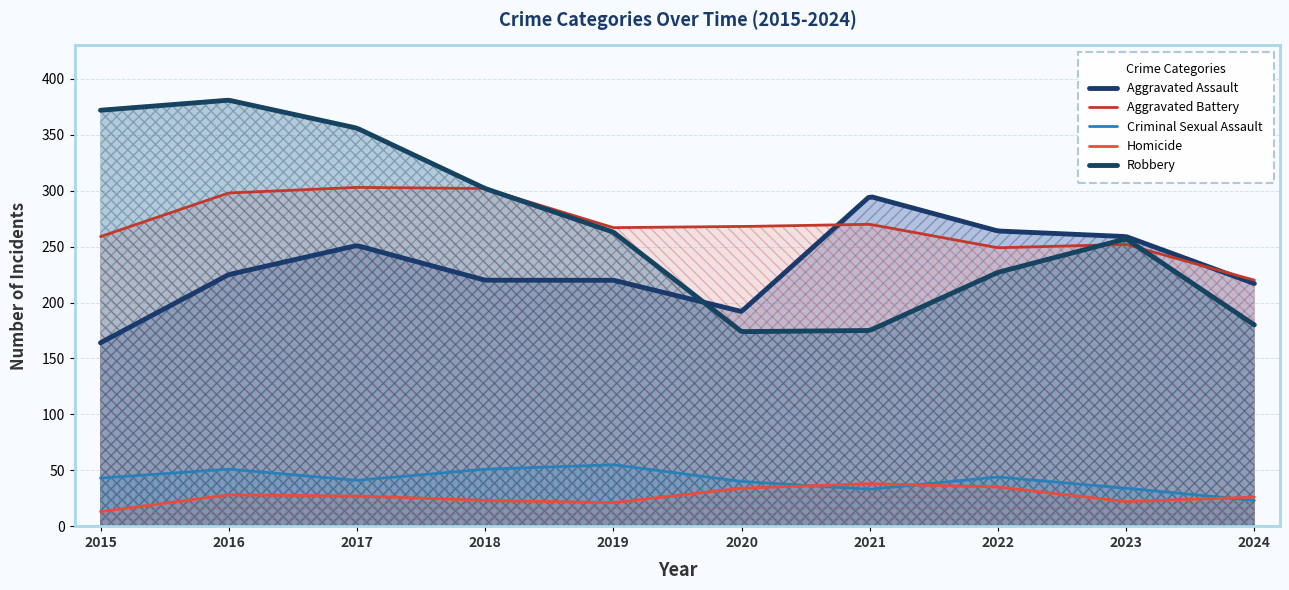

Reading left to right, extract all data points from this chart.

Aggravated Assault: 164	225	251	220	220	192	295	264	259	217
Aggravated Battery: 259	298	303	302	267	268	270	249	252	220
Criminal Sexual Assault: 43	51	41	51	55	40	33	44	34	23
Homicide: 13	28	27	23	21	34	38	35	22	26
Robbery: 372	381	356	302	263	174	175	227	257	180